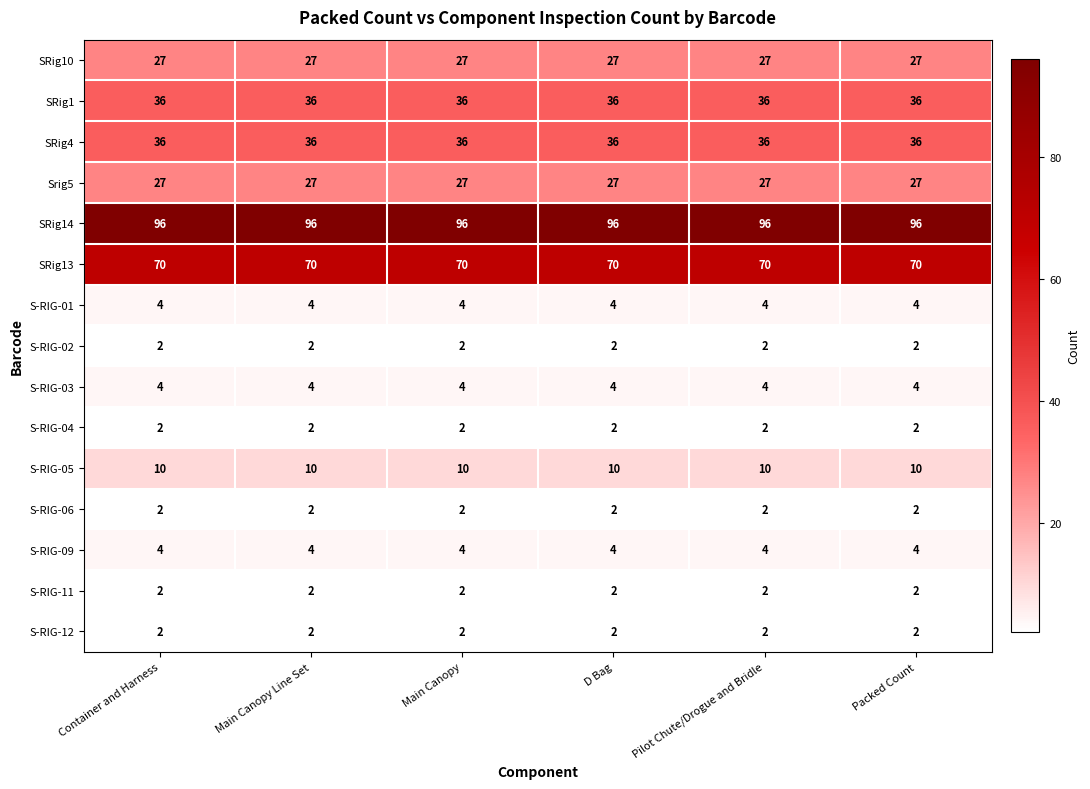

Is it true that S-RIG-03 equals 7 at Container and Harness?

False